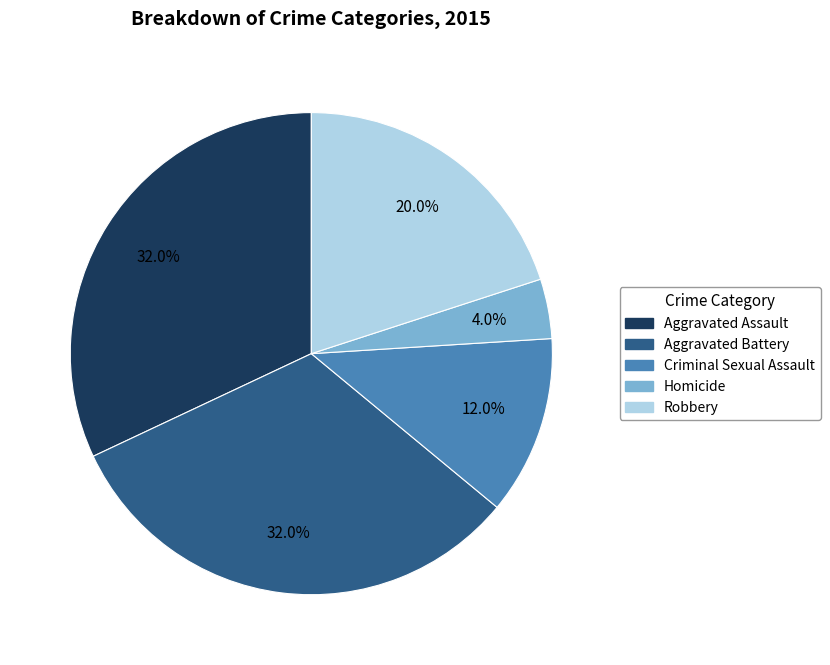

To the nearest percent, what portion does Criminal Sexual Assault represent?

12%